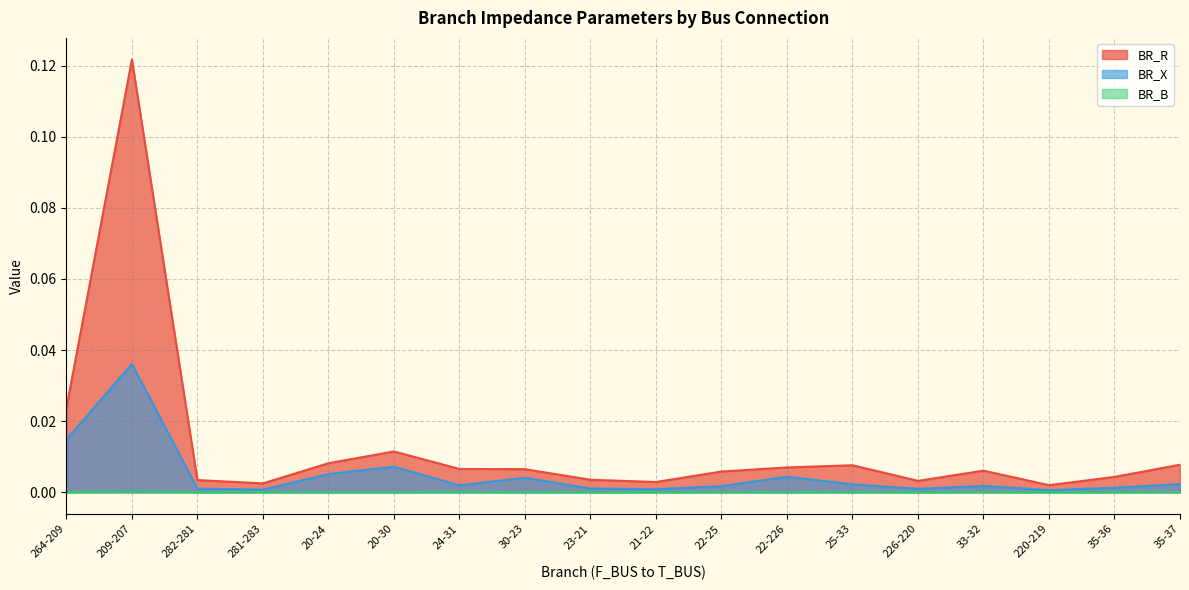

Which series has the largest total across all categories?

BR_R